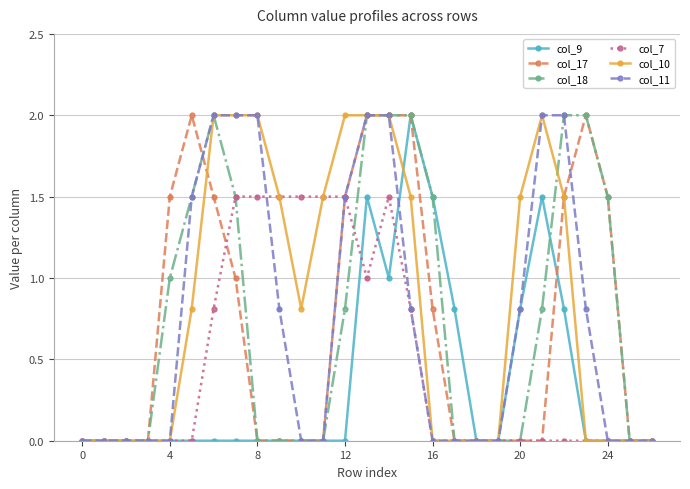

Count the col_7 values in the range 0 to 1.

20